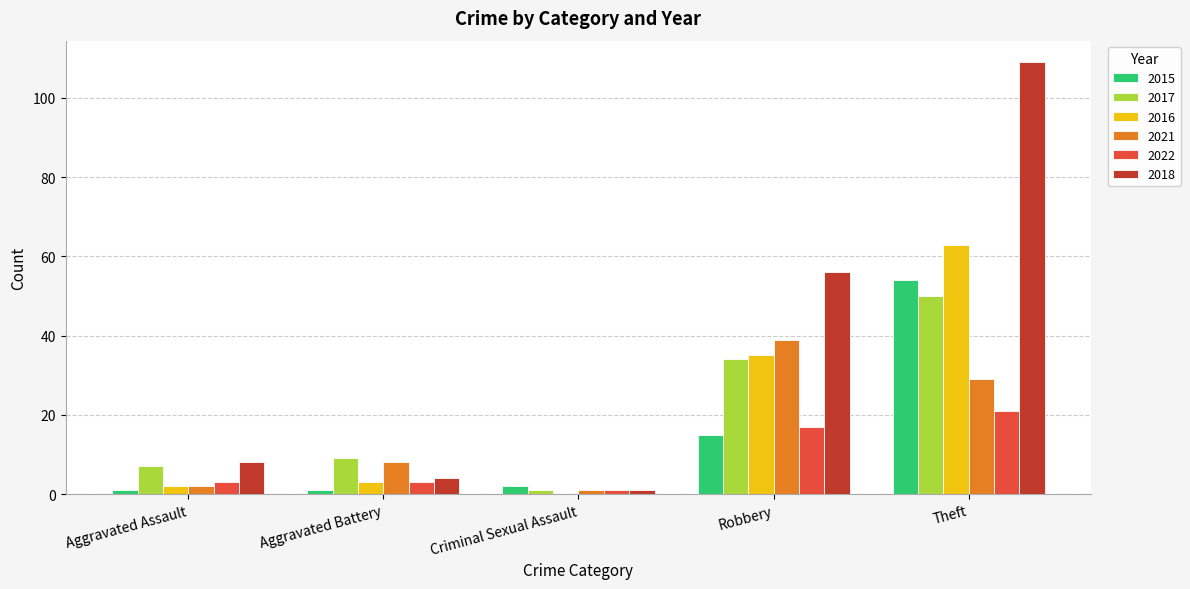

At which label is 2017 closest to 25?

Robbery